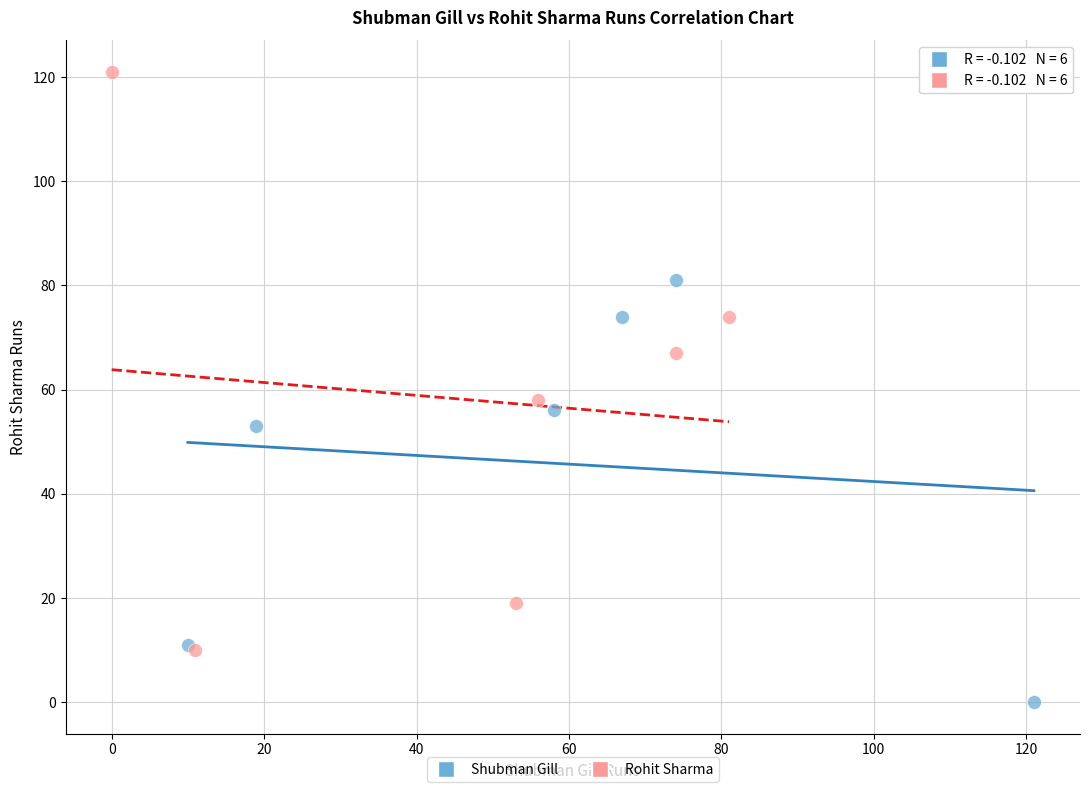

Which series has the widest spread of Y values?

Rohit Sharma